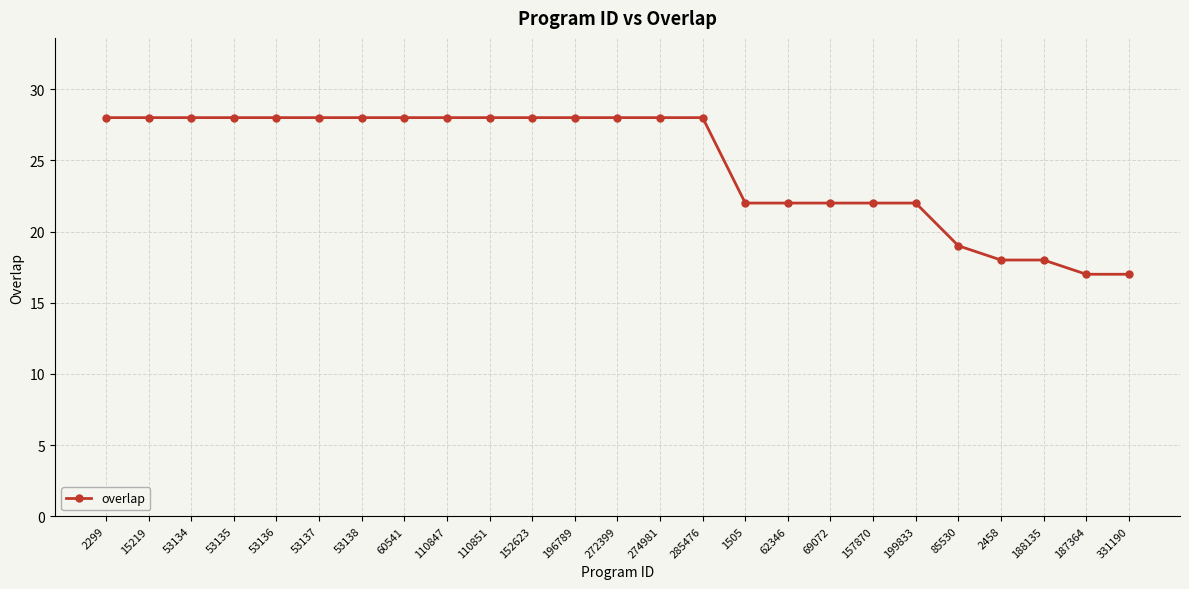

What is the average value?

25